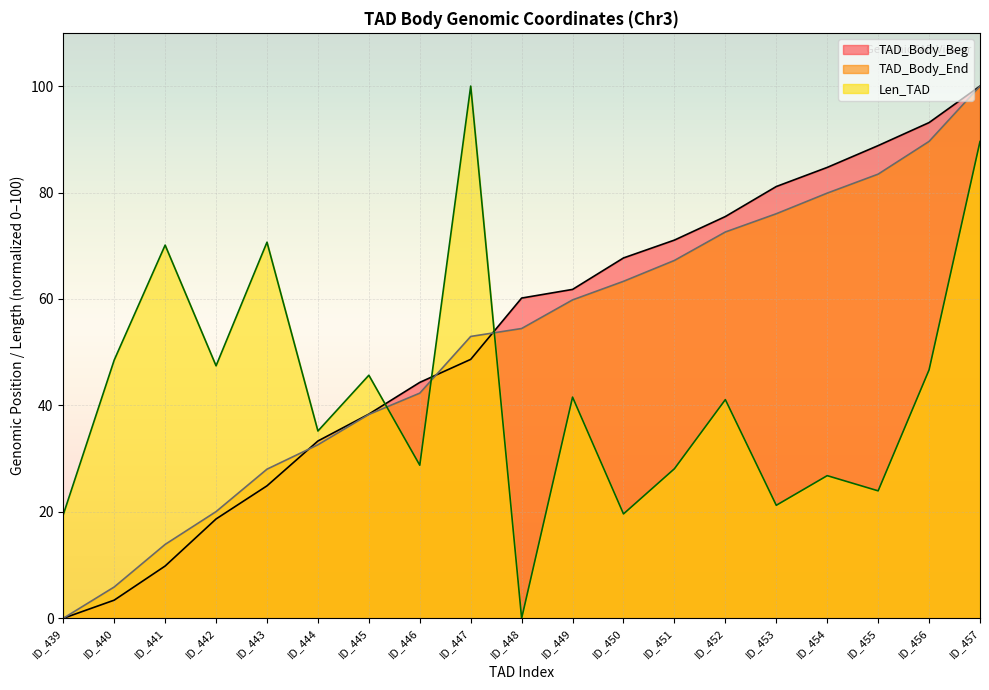

How many lines are shown in the chart?

3